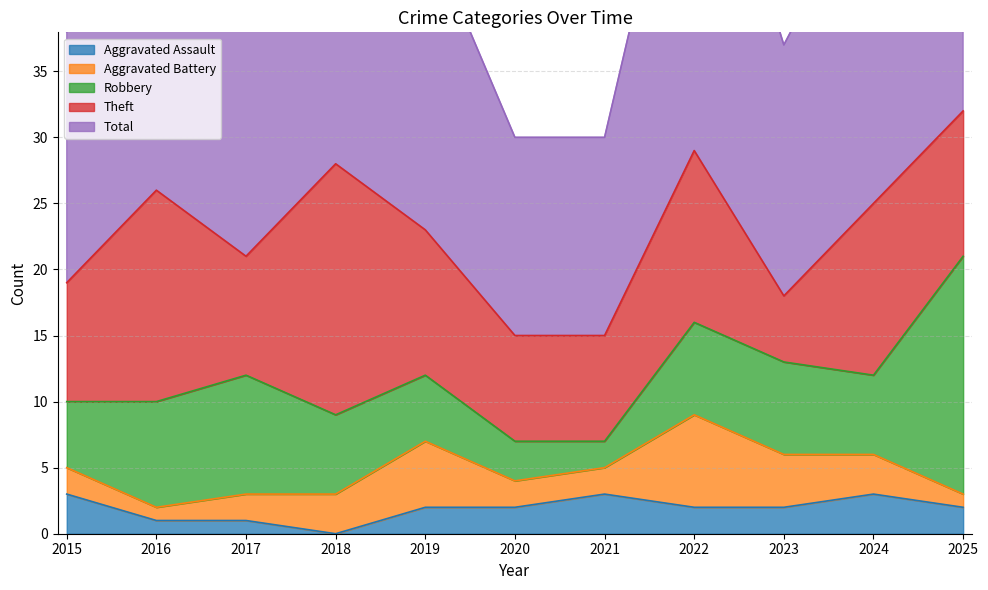

List the series in order of their peak value, highest first.

Total, Theft, Robbery, Aggravated Battery, Aggravated Assault